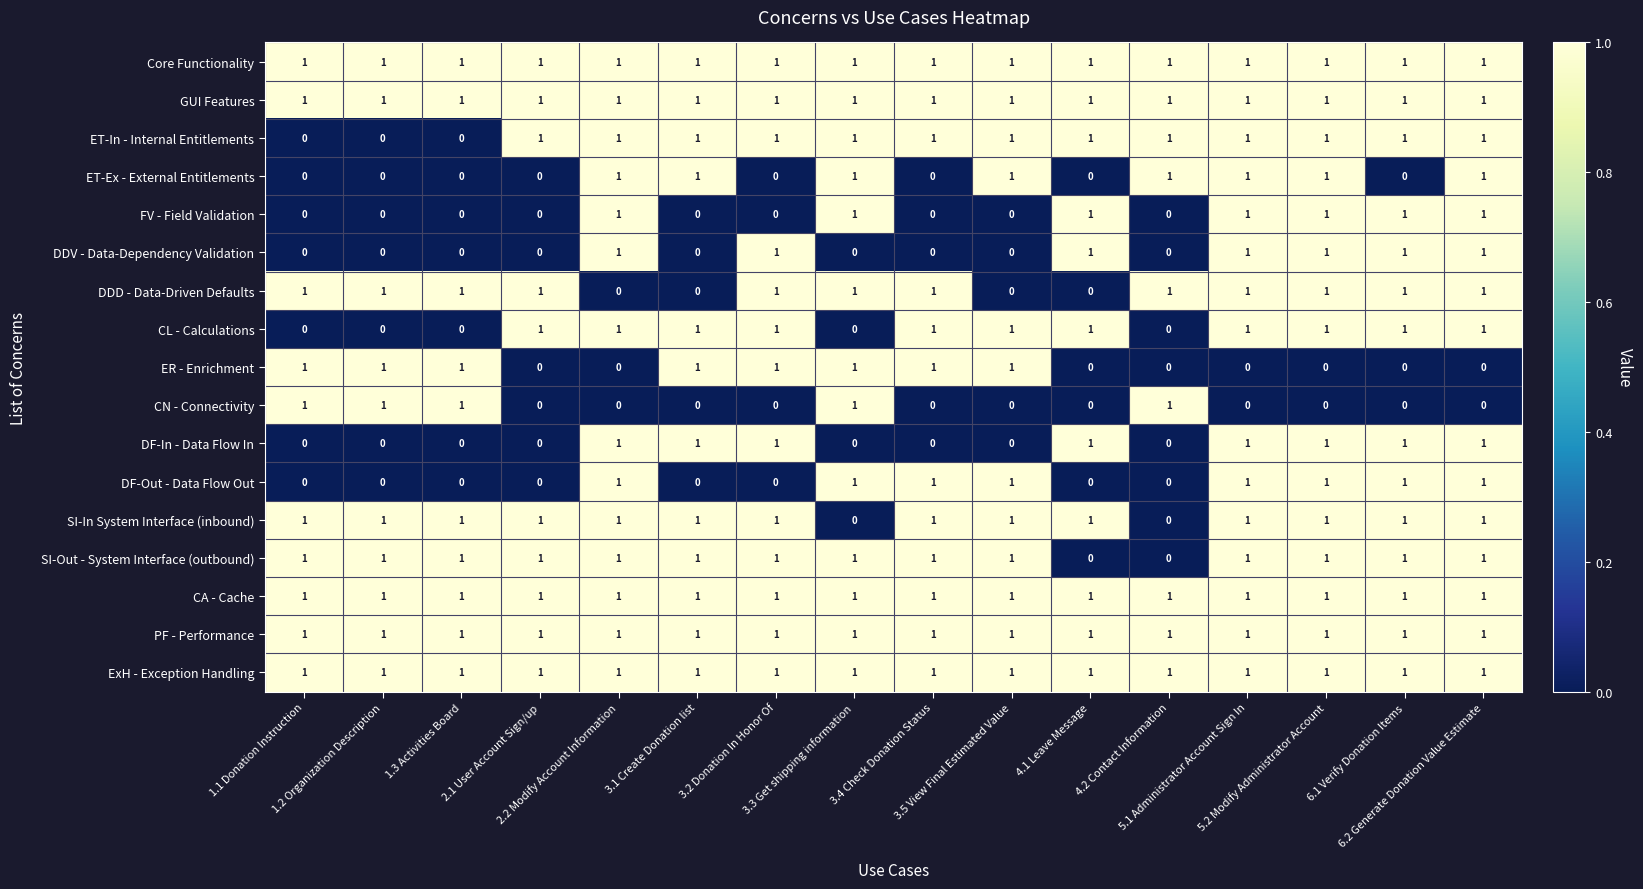

How many FV - Field Validation values are between 0 and 1?

16